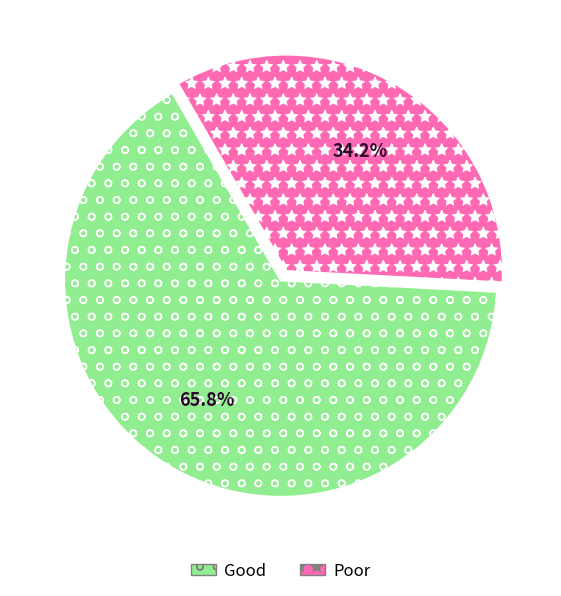

Which category accounts for the majority?

Good